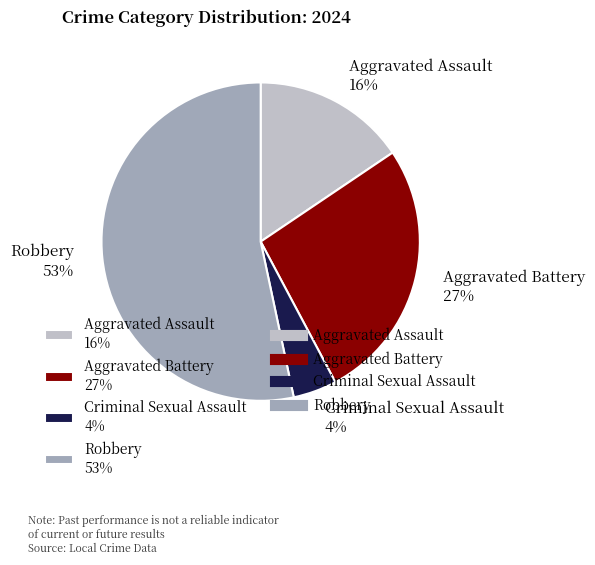

Rank the categories by value from lowest to highest.

Criminal Sexual Assault, Aggravated Assault, Aggravated Battery, Robbery